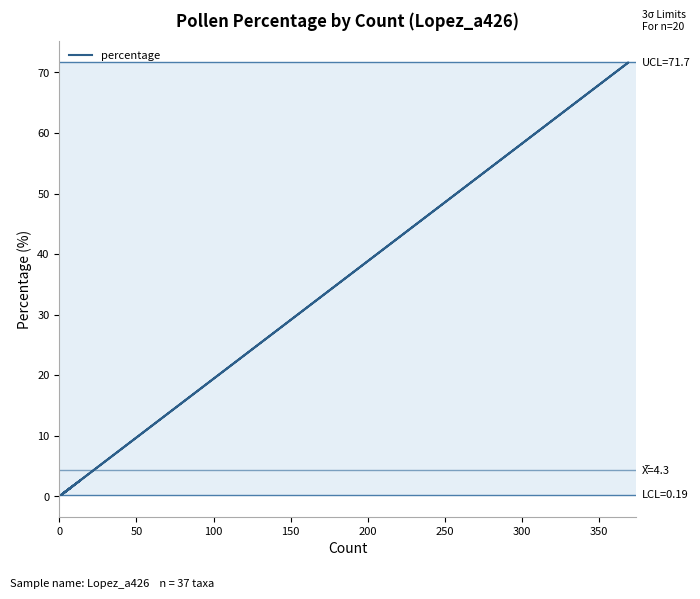

How many interior local valleys (lower than both neighbors) does the data have?

1